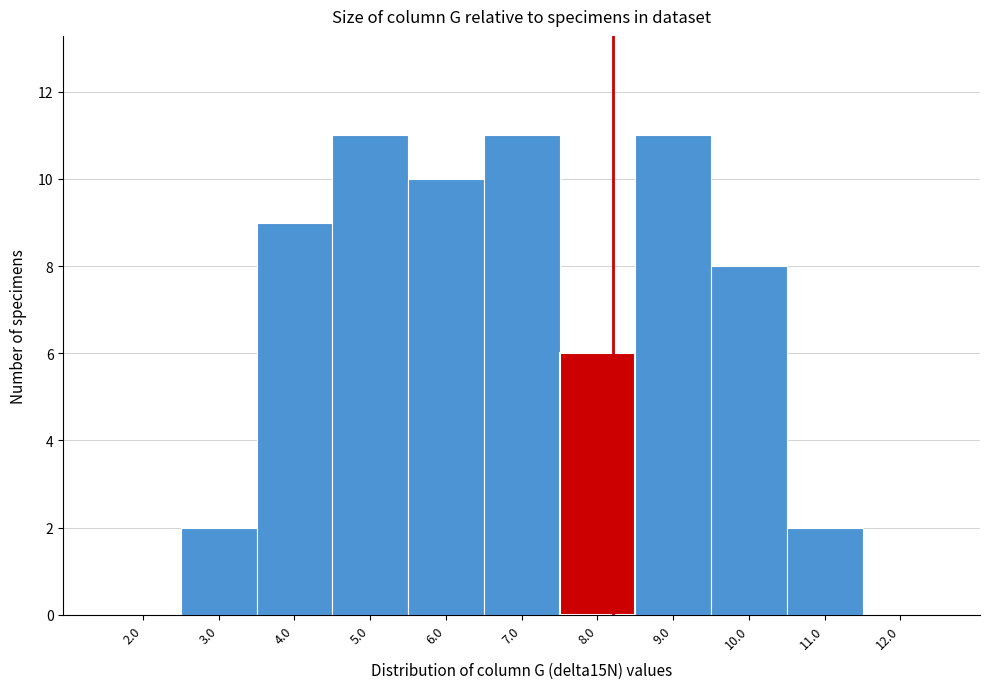

Reading left to right, transcribe this chart: for each bar, give the range it covers on the x-axis and its height. The values are not printed on the chart, so give them approximately, as read against the axis.

1.5 to 2.5: 0
2.5 to 3.5: 2
3.5 to 4.5: 9
4.5 to 5.5: 11
5.5 to 6.5: 10
6.5 to 7.5: 11
7.5 to 8.5: 6
8.5 to 9.5: 11
9.5 to 10.5: 8
10.5 to 11.5: 2
11.5 to 12.5: 0